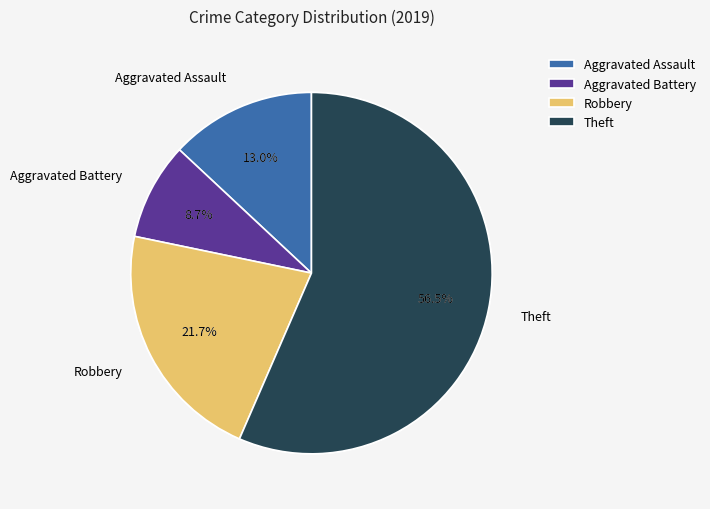

To the nearest percent, what portion does Aggravated Battery represent?

9%